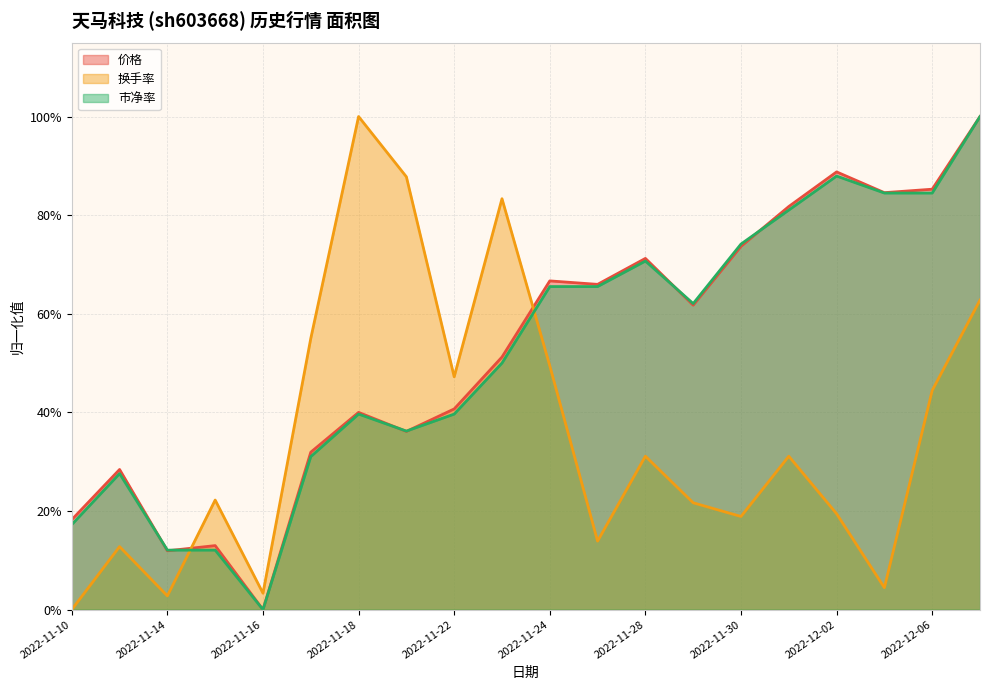

What are all the series names shown in the legend?

价格, 换手率, 市净率